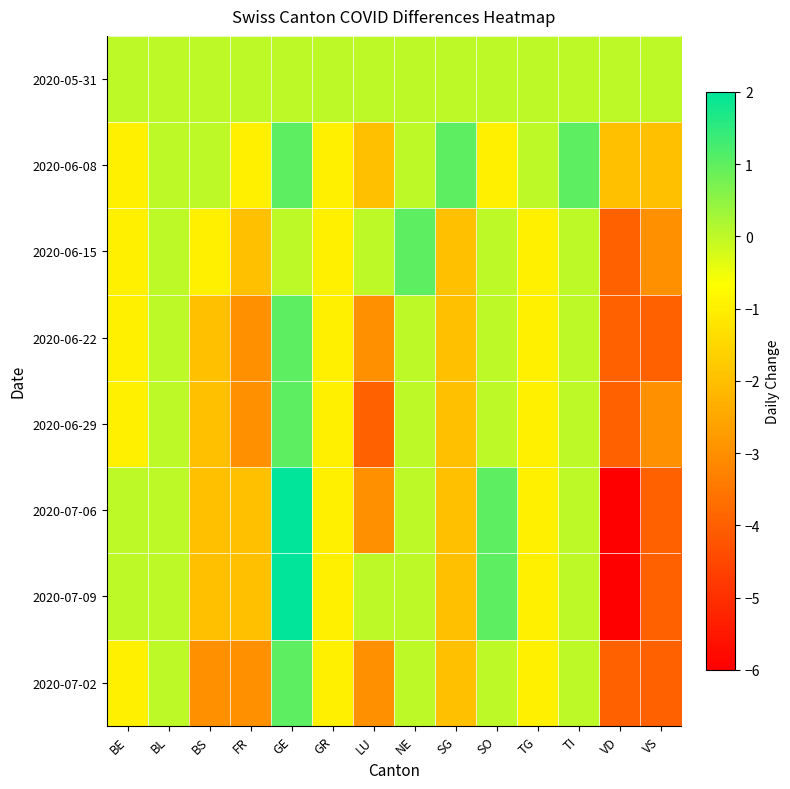

Which category has the highest value across all series?

GE